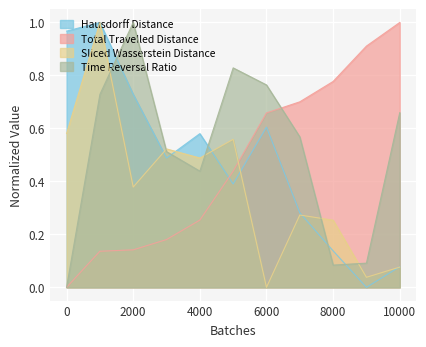

Reading left to right, extract all data points from this chart.

Hausdorff Distance: 1=1.0	1001=1.0	2001=0.7	3001=0.5	4001=0.6	5001=0.4	6001=0.6	7001=0.3	8001=0.1	9001=0.0	10001=0.1
Total Travelled Distance: 1=0.0	1001=0.1	2001=0.1	3001=0.2	4001=0.3	5001=0.4	6001=0.7	7001=0.7	8001=0.8	9001=0.9	10001=1.0
Sliced Wasserstein Distance: 1=0.6	1001=1.0	2001=0.4	3001=0.5	4001=0.5	5001=0.6	6001=0.0	7001=0.3	8001=0.3	9001=0.0	10001=0.1
Time Reversal Ratio: 1=0.0	1001=0.7	2001=1.0	3001=0.5	4001=0.4	5001=0.8	6001=0.8	7001=0.6	8001=0.1	9001=0.1	10001=0.7